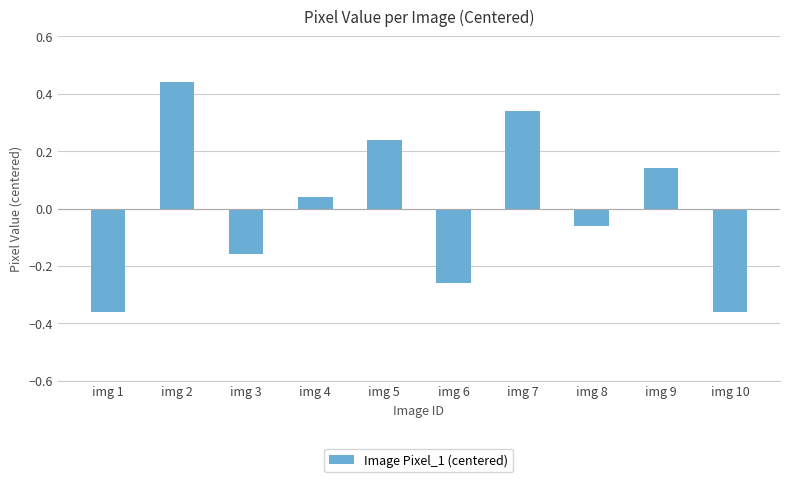

How many bars are there in total?

10